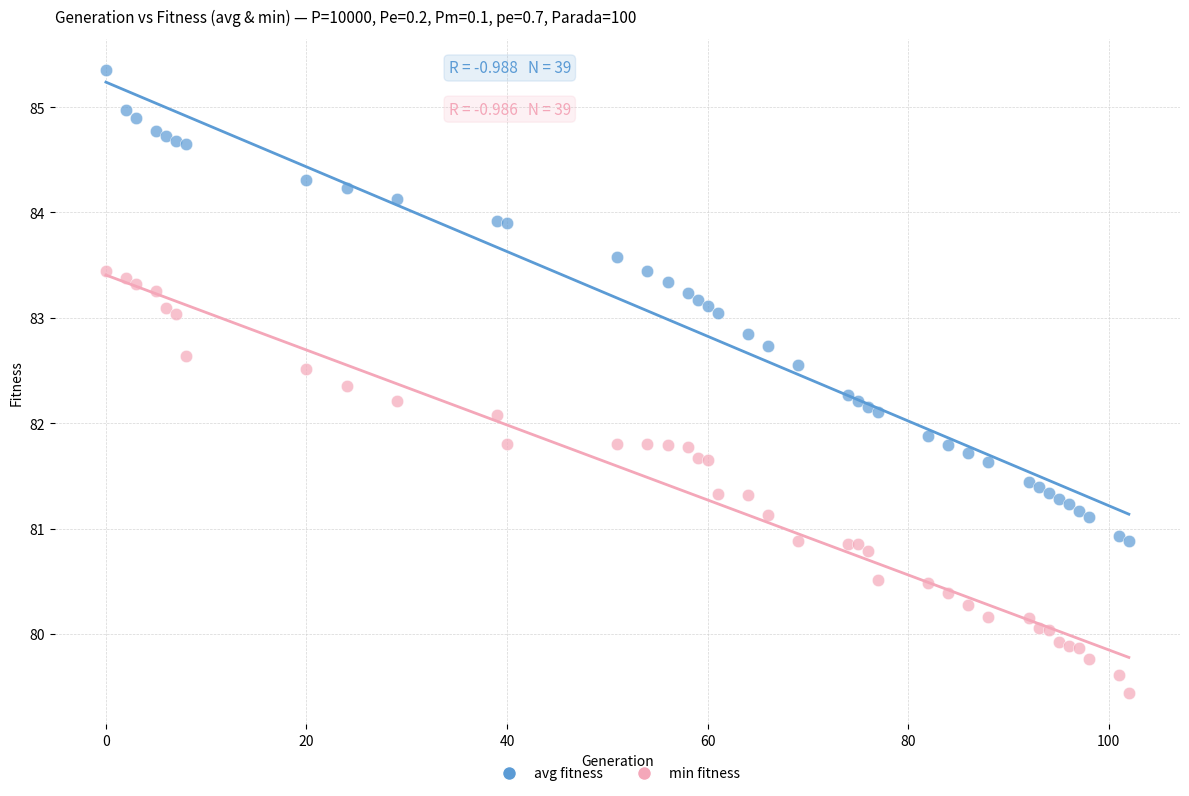

Which series has the largest Y range (max minus min)?

avg fitness